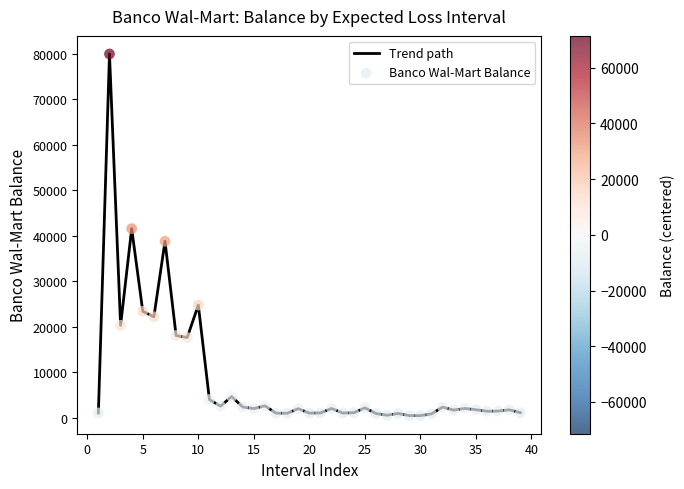

What is the difference between the maximum and minimum values?

79570